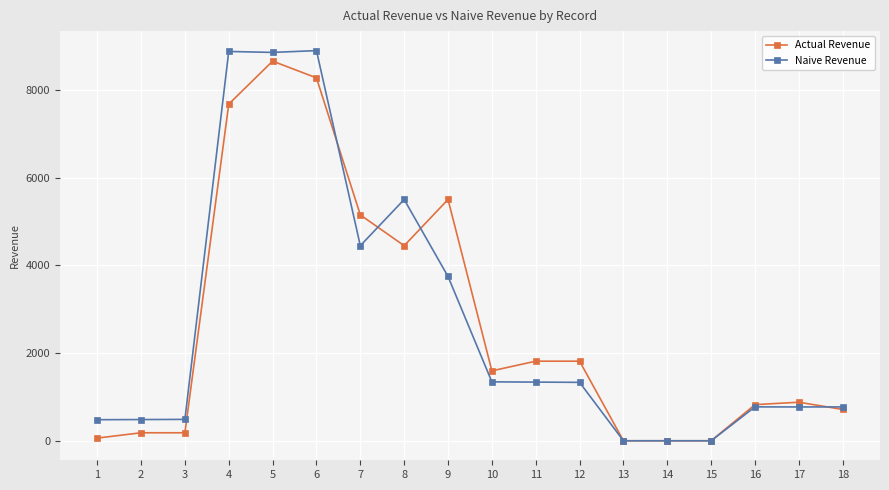

What is the value of the Actual Revenue point at the 4th from the left?

7680.2